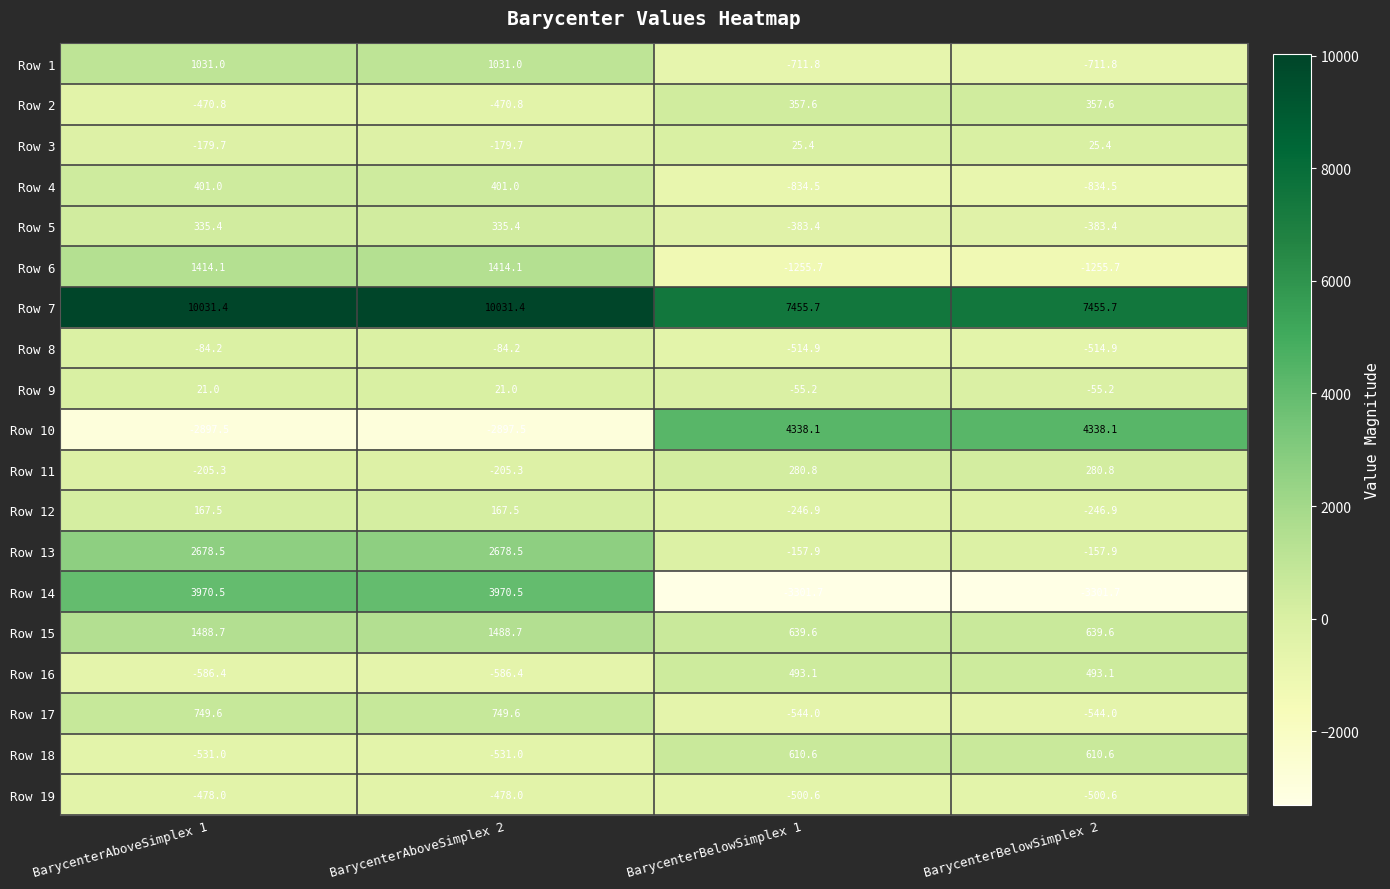

What is the maximum value for Row 14?

3970.5